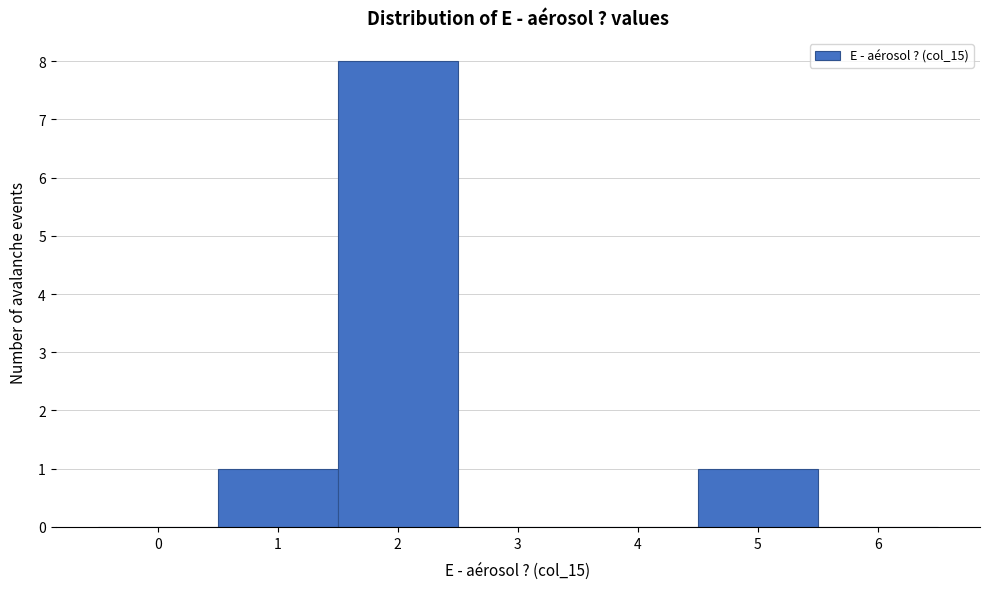

Reading left to right, transcribe all the data shown in this chart.

0=0	1=1	2=8	3=0	4=0	5=1	6=0